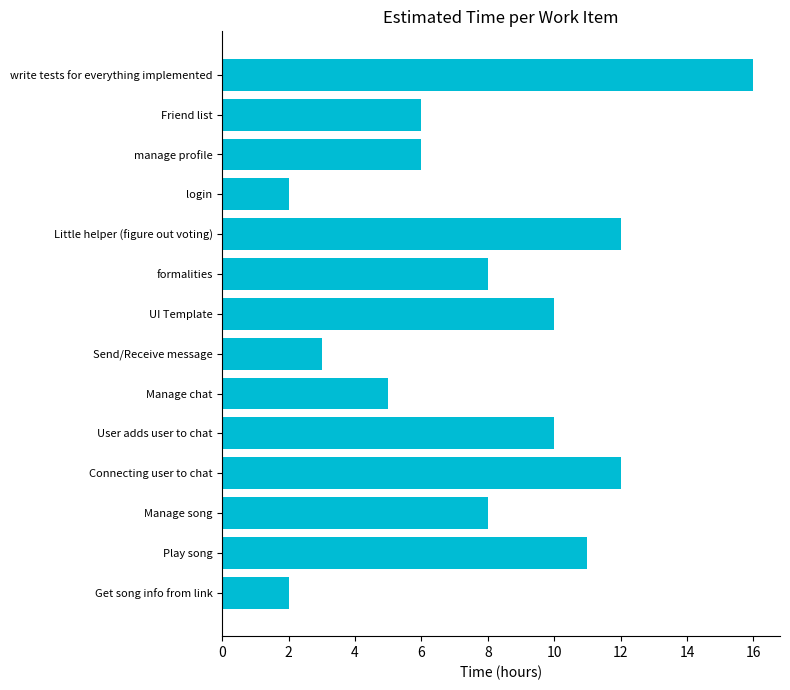

At which category does the chart reach its peak across all series?

write tests for everything implemented